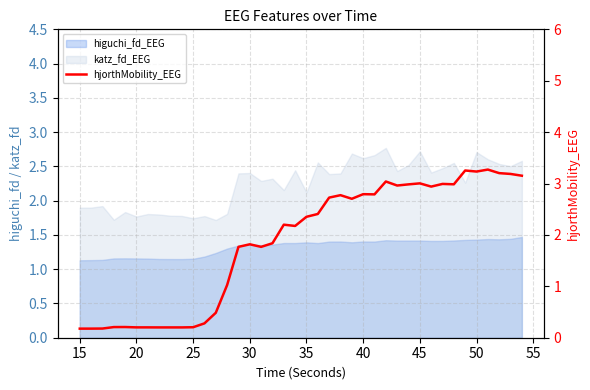

How many interior local valleys (lower than both neighbors) does the data have?

10